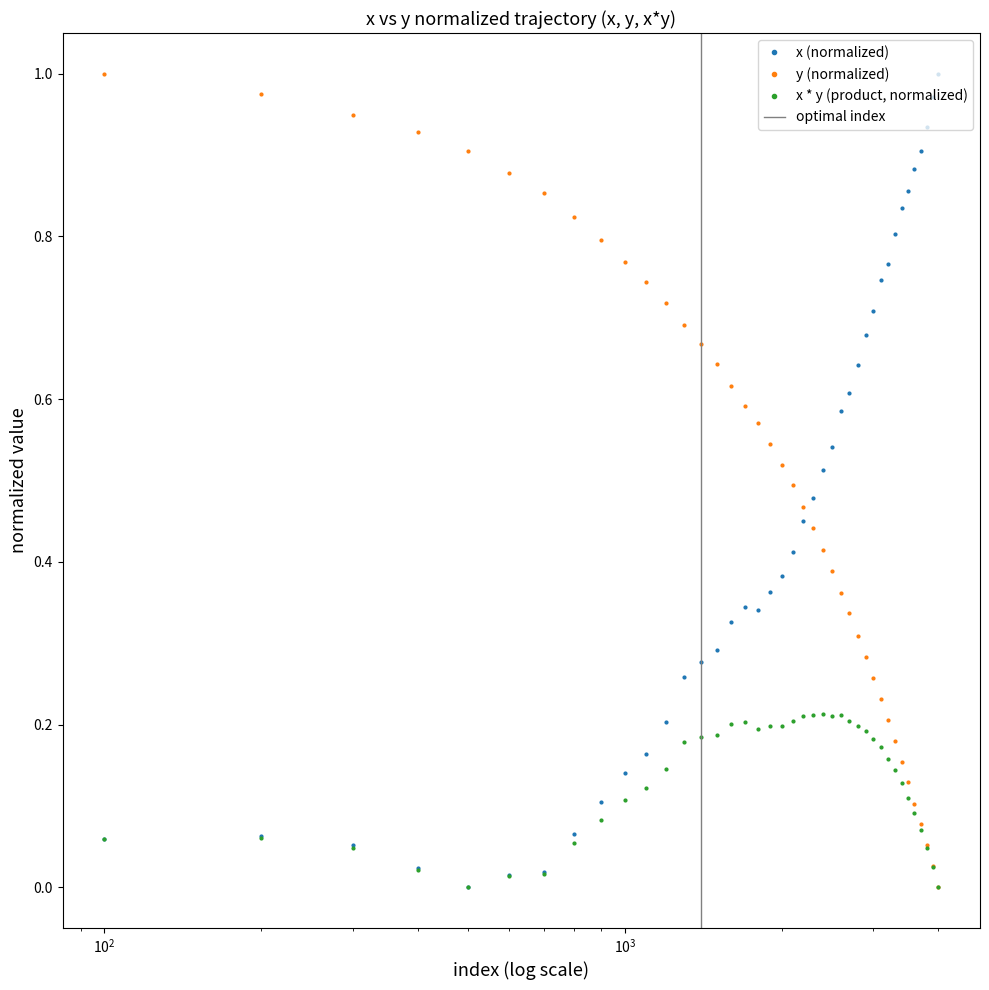

True or false: y (normalized) has more than 2 interior local peaks.

False